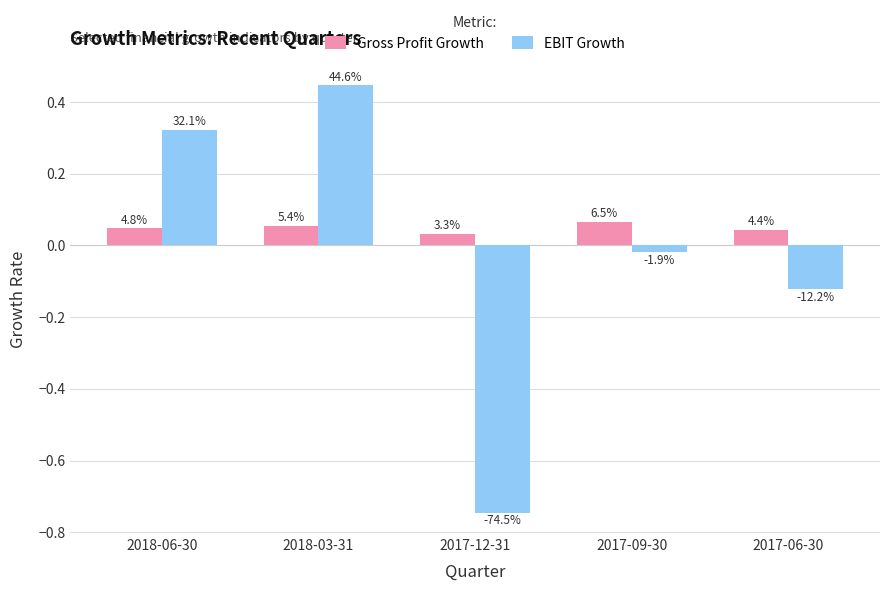

What is the label of the 4th bar from the right?

2018-03-31